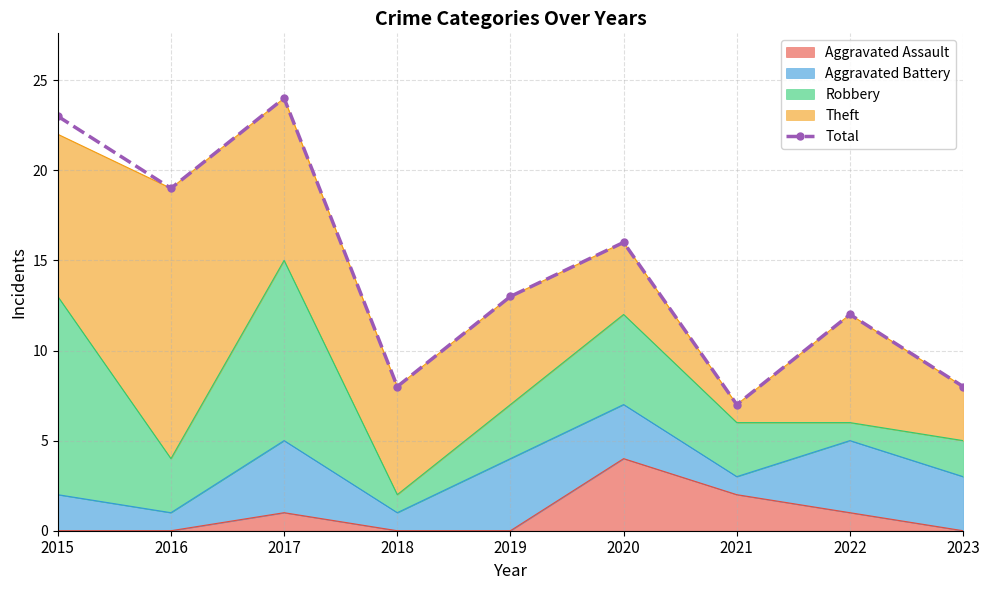

List the labels in order of value, smallest first.

2021, 2018, 2023, 2022, 2019, 2020, 2016, 2015, 2017